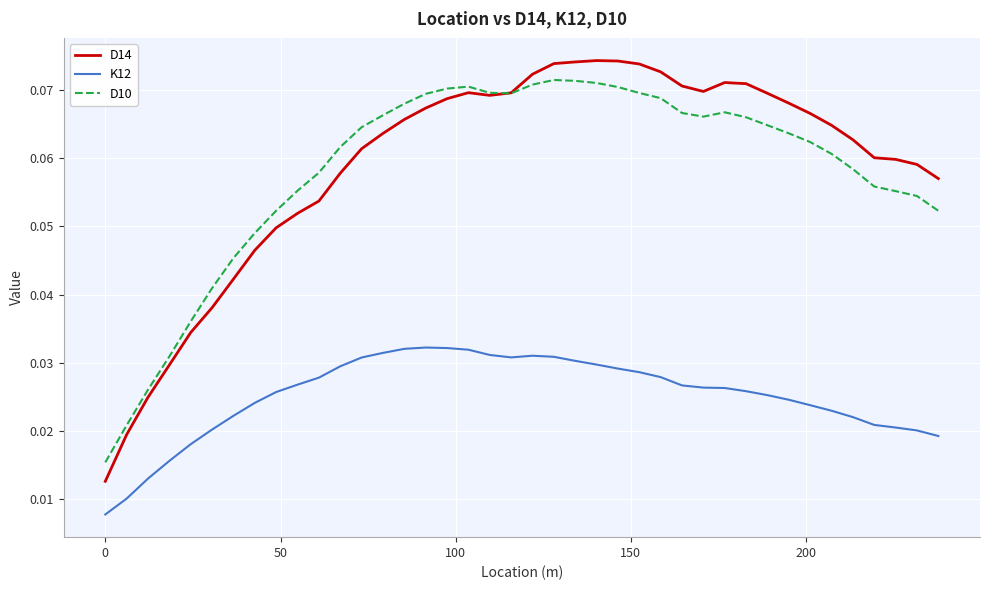

After their last crossing, which series has the higher values: D14 or D10?

D14